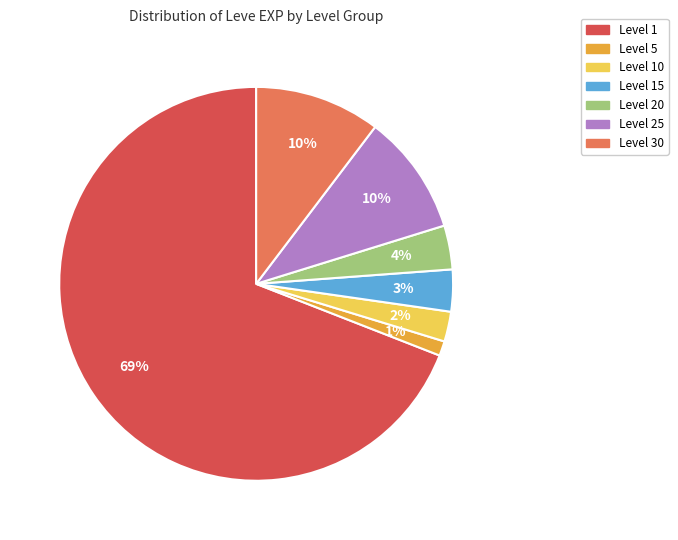

How many segments does this pie chart have?

7